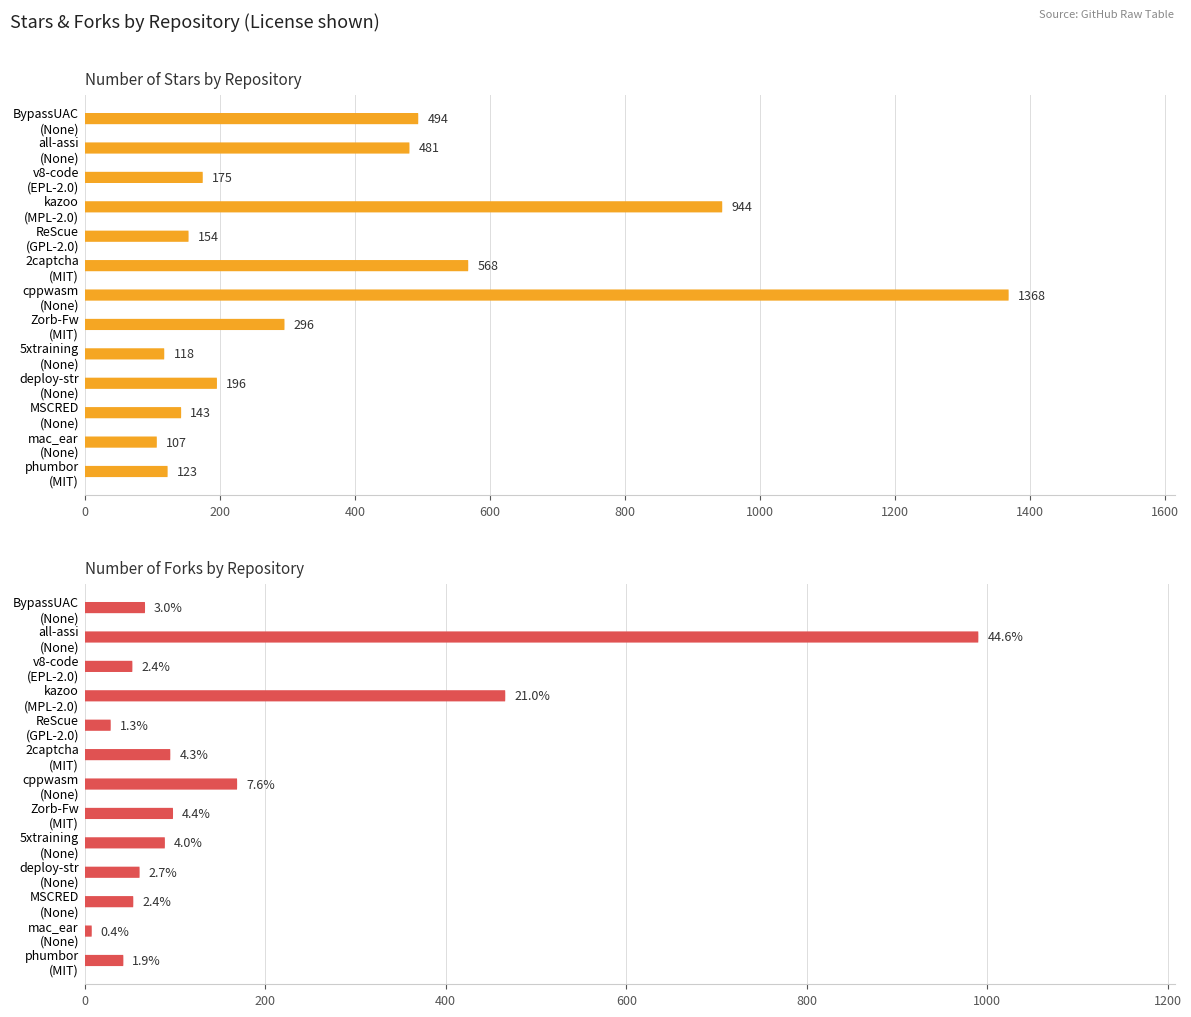

Does the chart contain stacked bars?

No